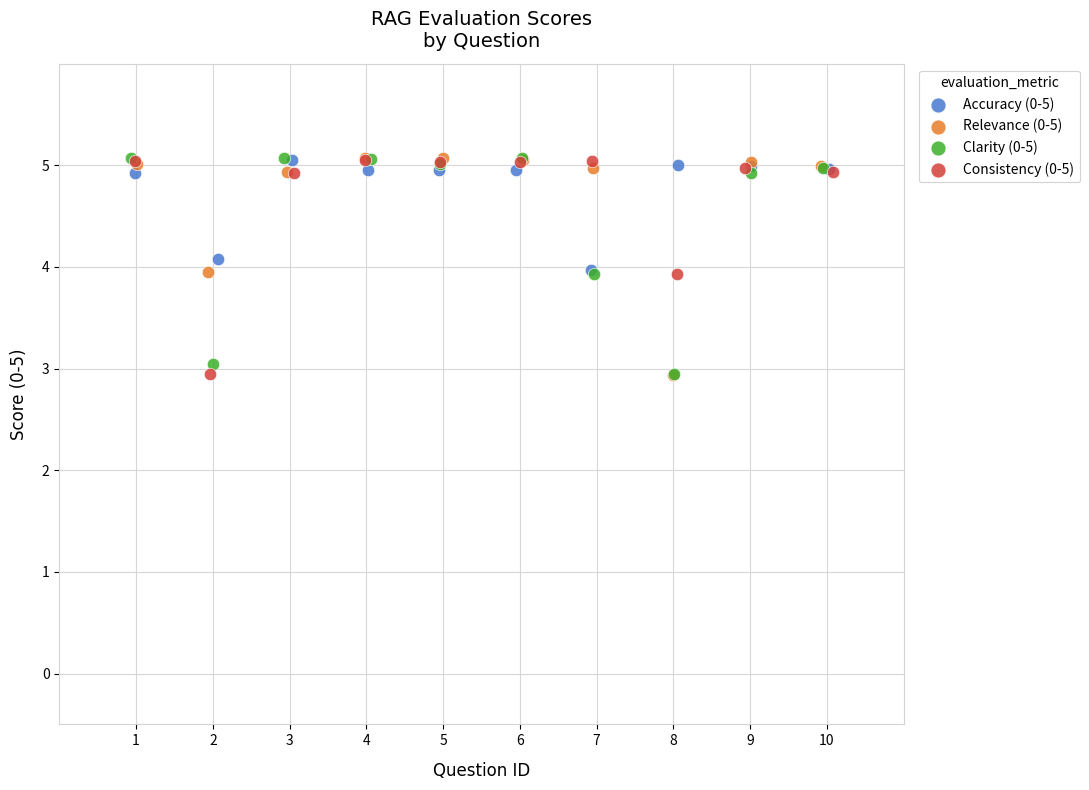

What are all the series names shown in the legend?

Accuracy (0-5), Relevance (0-5), Clarity (0-5), Consistency (0-5)